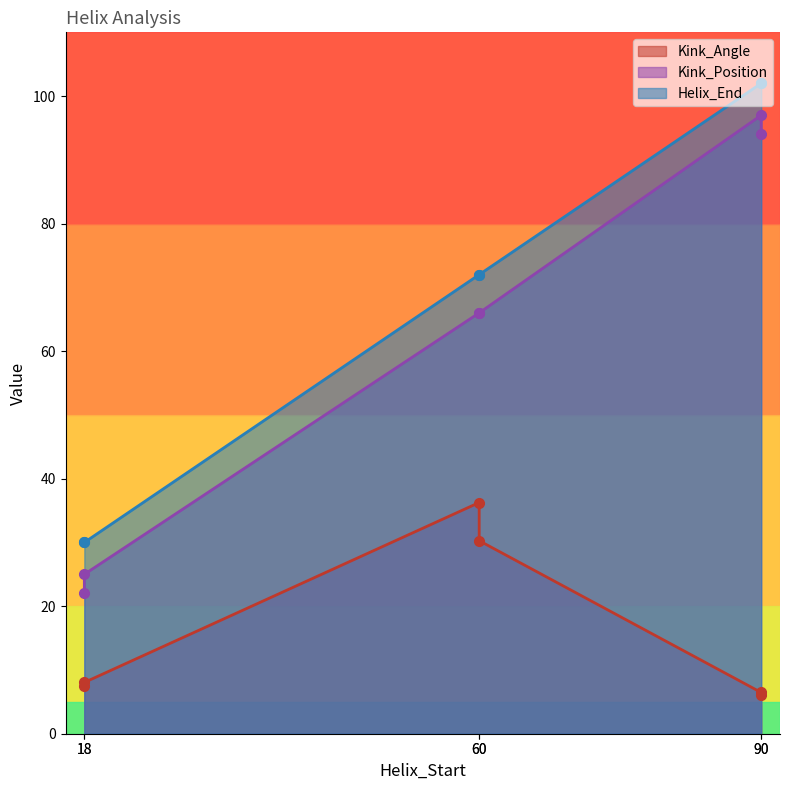

What are all the series names shown in the legend?

Kink_Angle, Kink_Position, Helix_End